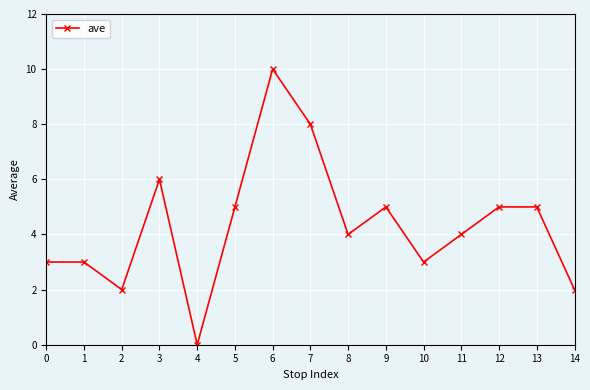

What is the change in value from 3 to 4?

-6